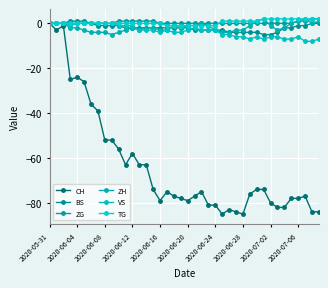

True or false: TG has more than 0 points higher than both neighbors.

False